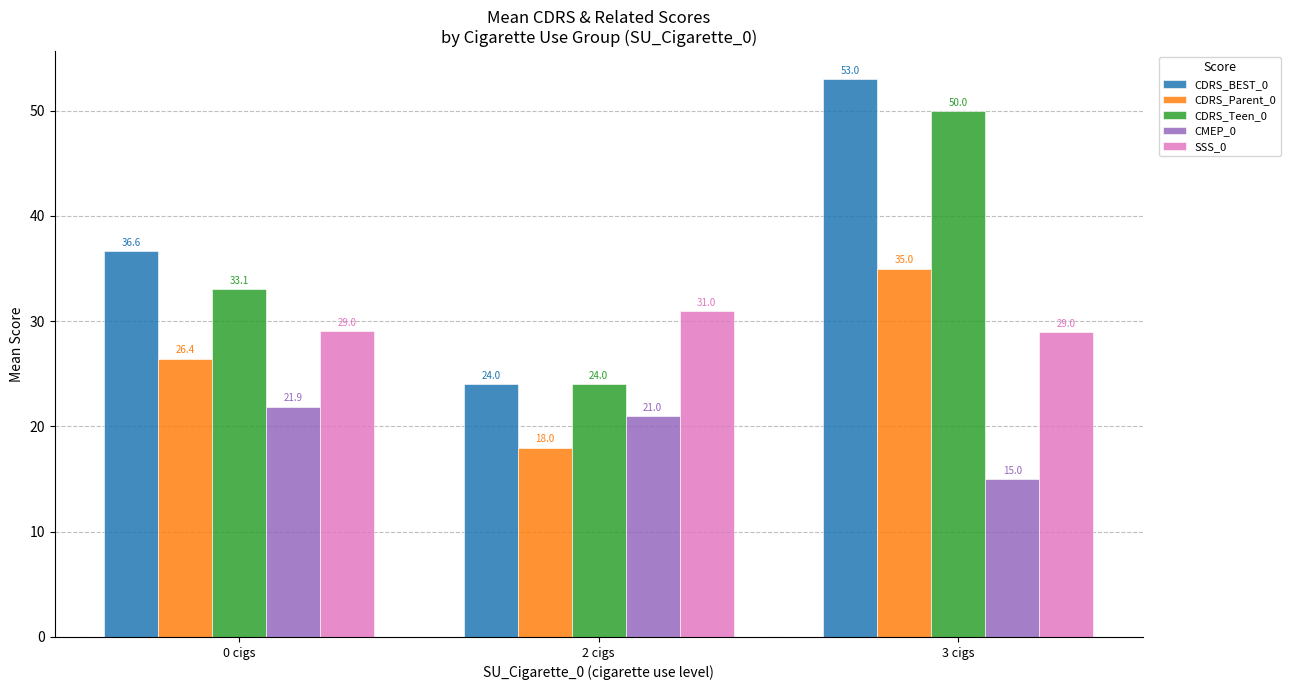

What is the minimum value shown in the chart?

15.0